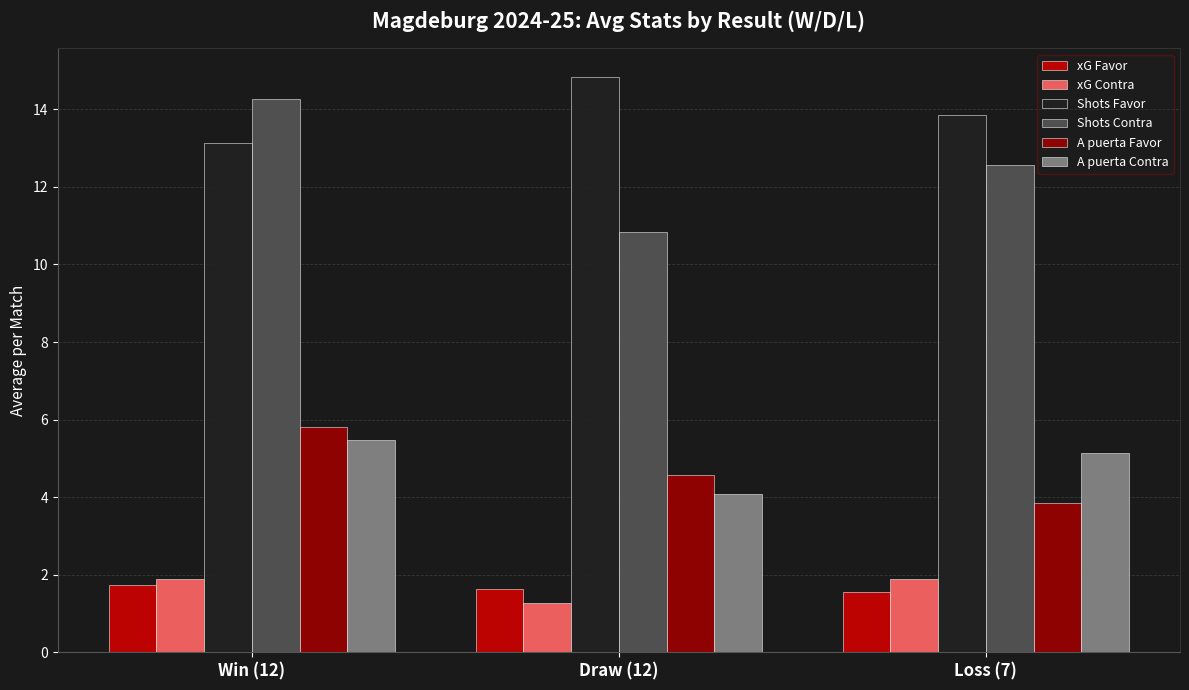

Reading left to right, what are all the values shown in this chart?

xG Favor: 1.7	1.6	1.6
xG Contra: 1.9	1.3	1.9
Shots Favor: 13.1	14.8	13.9
Shots Contra: 14.3	10.8	12.6
A puerta Favor: 5.8	4.6	3.9
A puerta Contra: 5.5	4.1	5.1